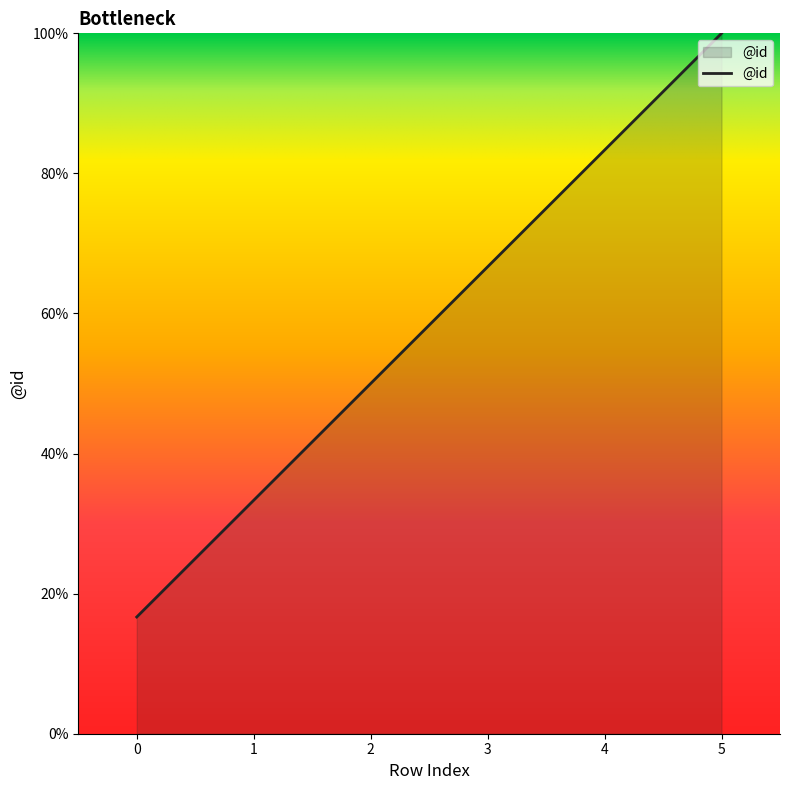

Does the chart display data point markers on the line(s)?

No